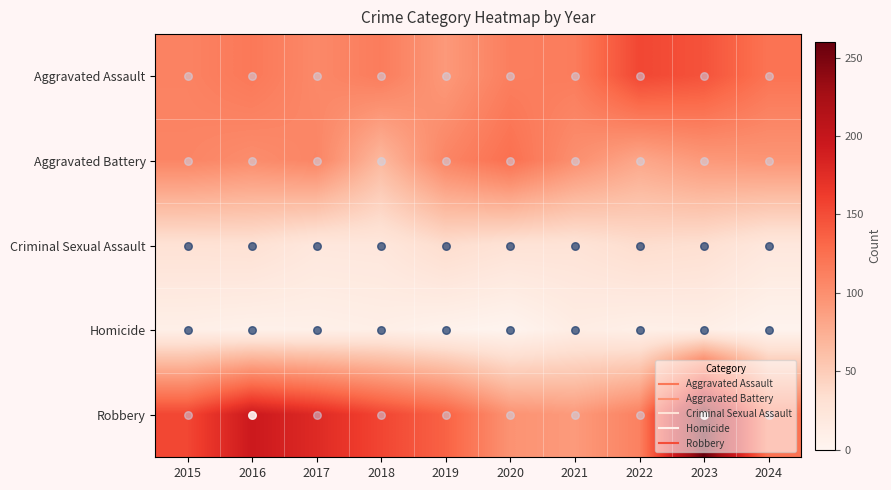

Which label corresponds to the largest value in the chart?

2023